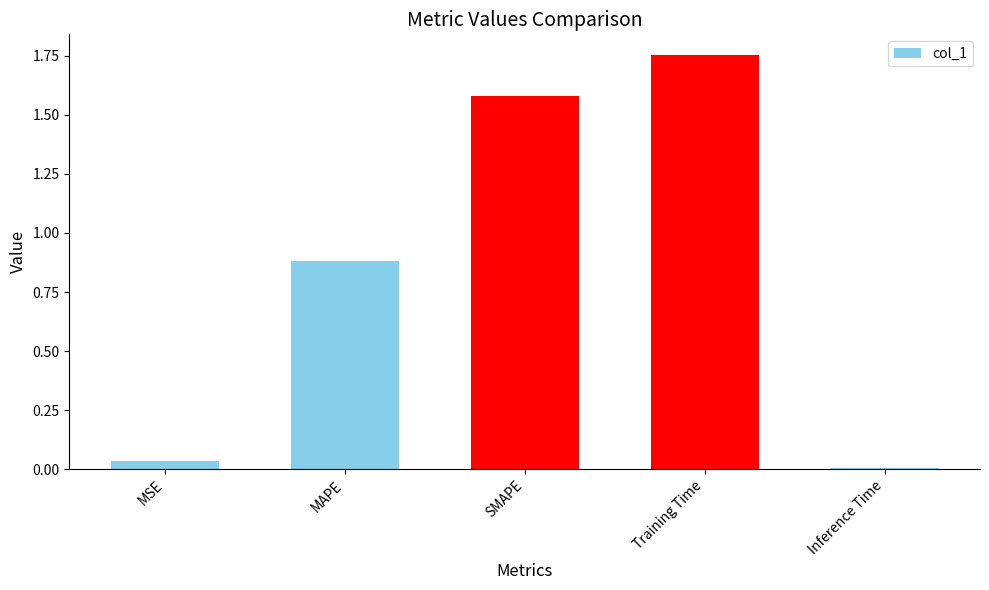

Approximately how many times larger is the value at SMAPE compared to Training Time?

0.9